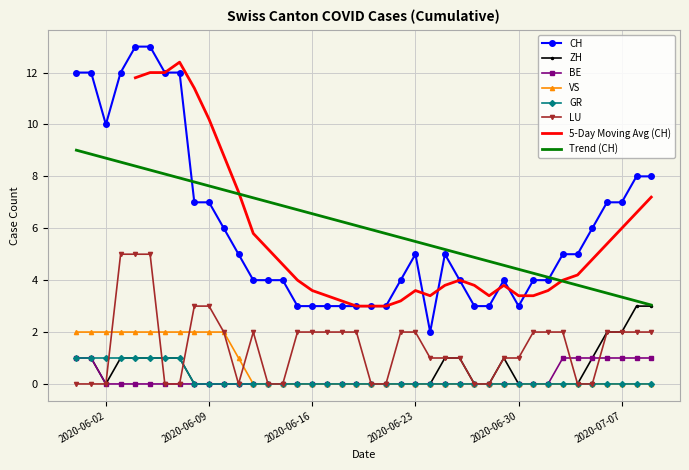

True or false: ZH and VS intersect in this chart.

False